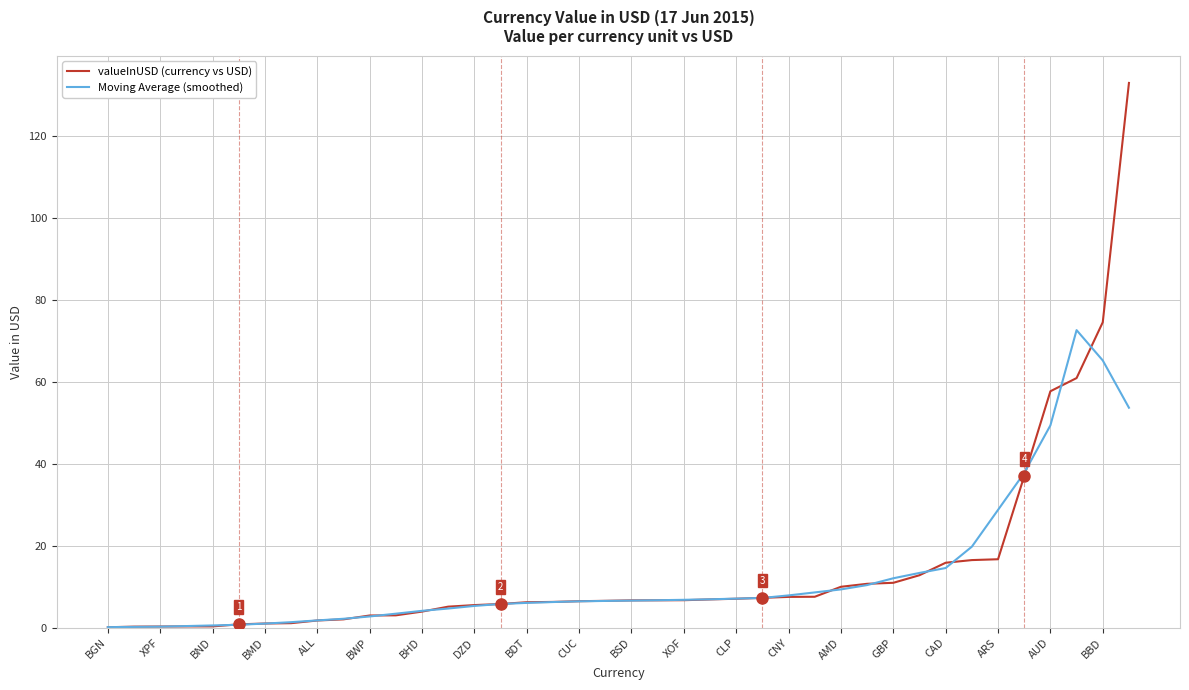

Rank the series by their maximum value, from highest to lowest.

valueInUSD (currency vs USD), Moving Average (smoothed)